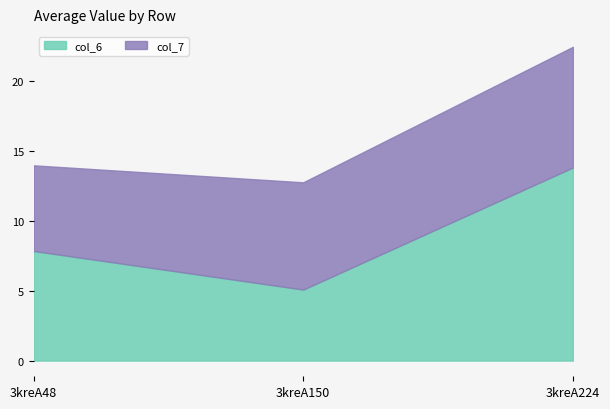

What is the lowest value of the col_6 series?

5.1